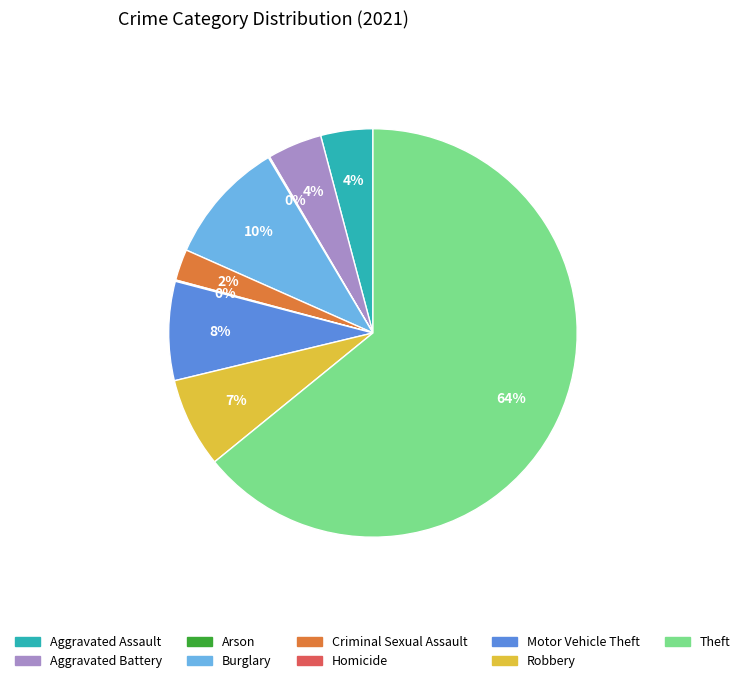

Do Theft and Criminal Sexual Assault together represent more than half of the pie?

Yes